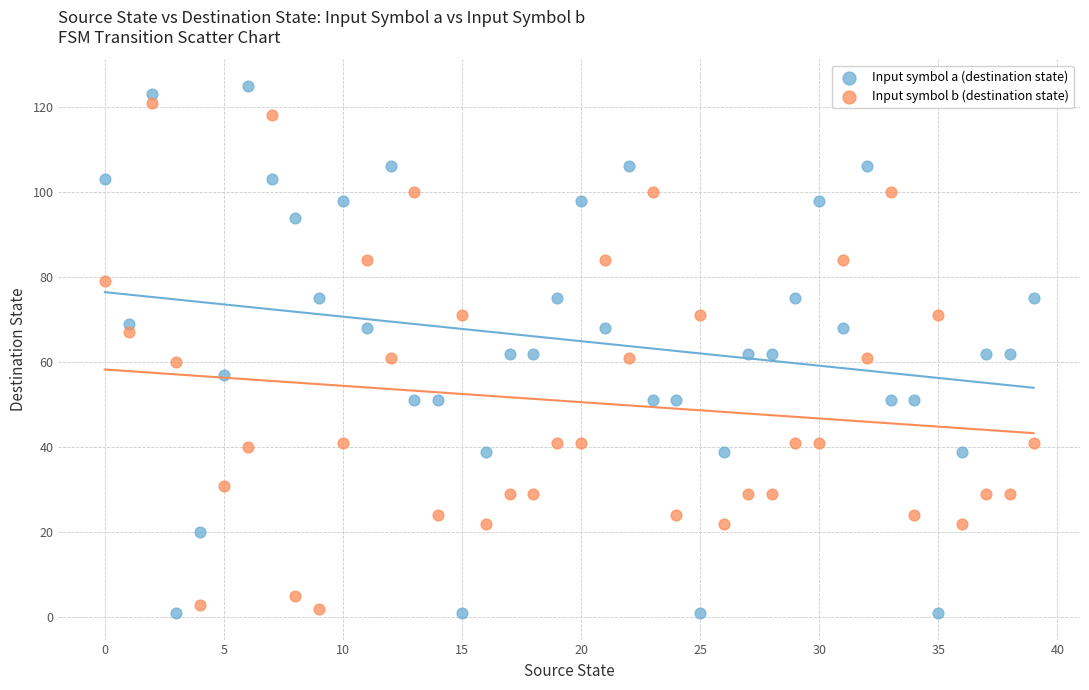

Which series contains the highest Y value?

Input symbol a (destination state)